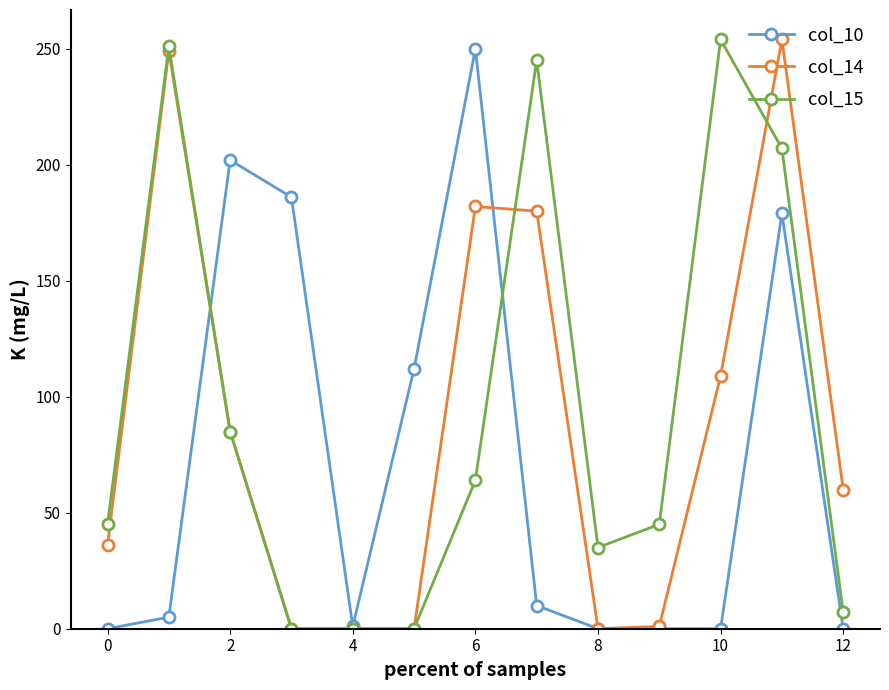

True or false: col_14 has more than 2 interior local peaks.

True